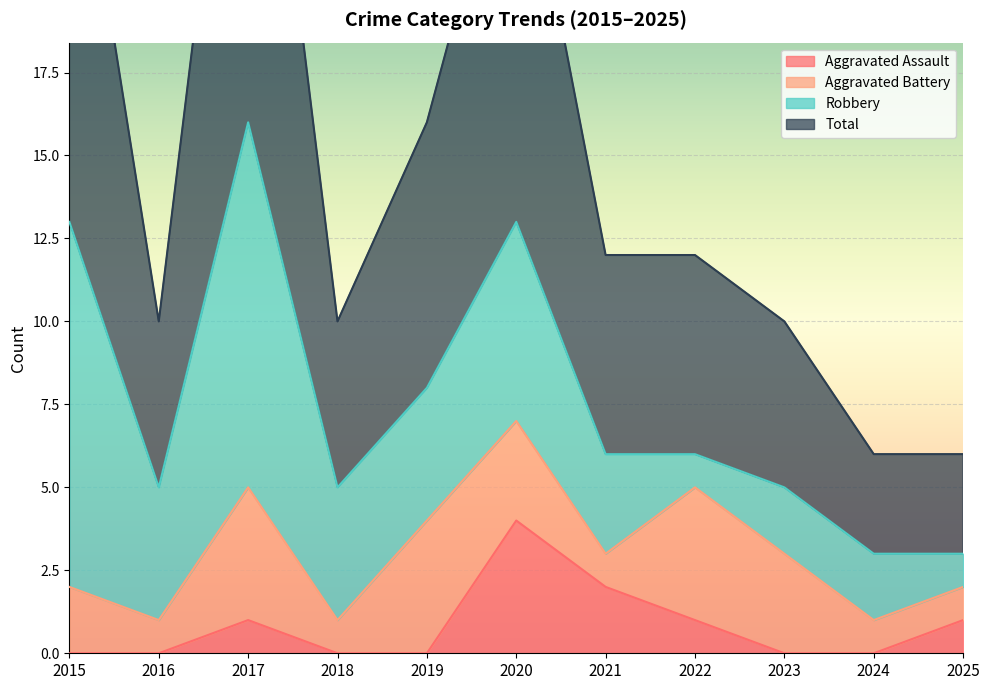

What is the average value of the Total series?

15